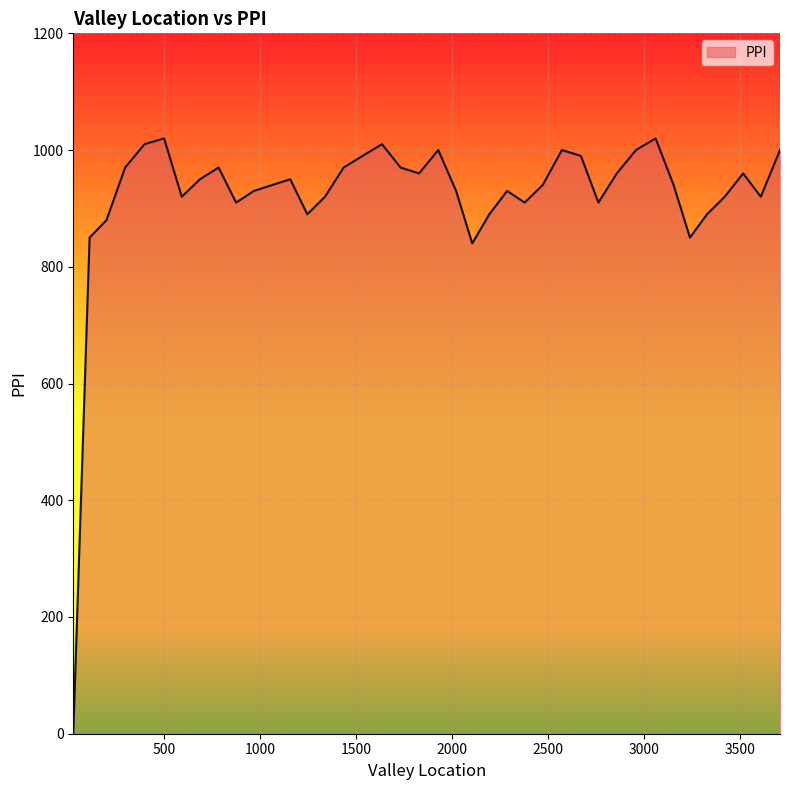

What is the difference between the maximum and minimum values?

1020